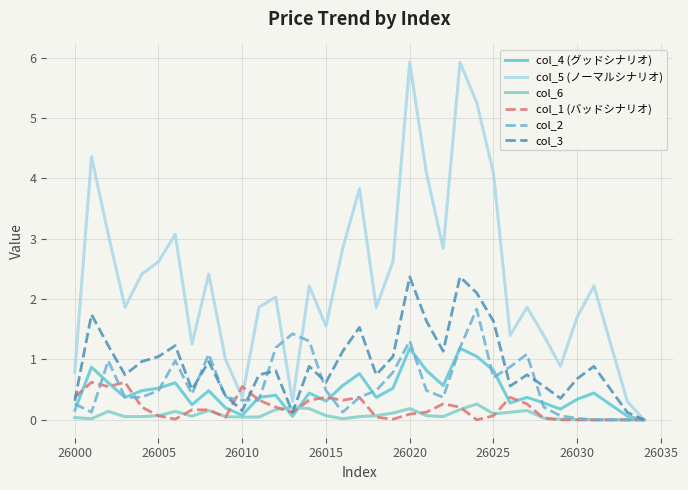

What is the difference between the maximum and minimum values in the col_6 series?

0.3